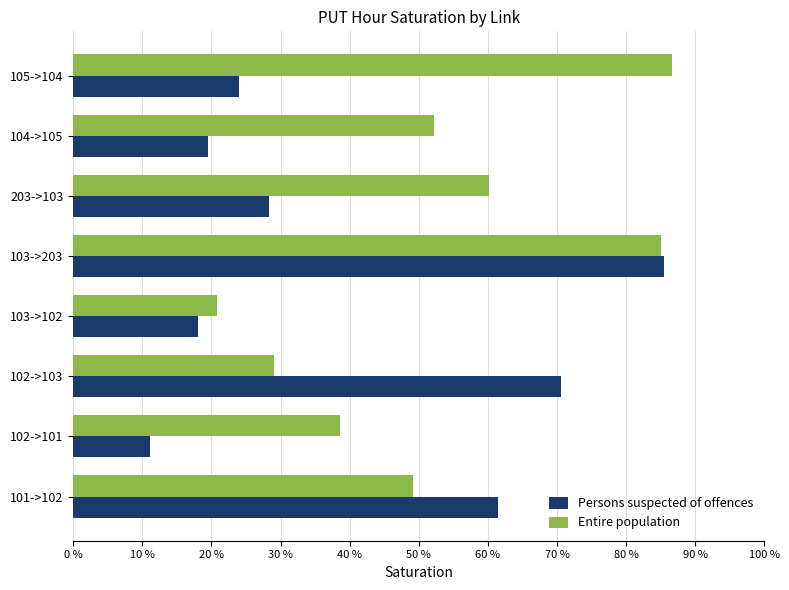

What are all the series names shown in the legend?

Persons suspected of offences, Entire population